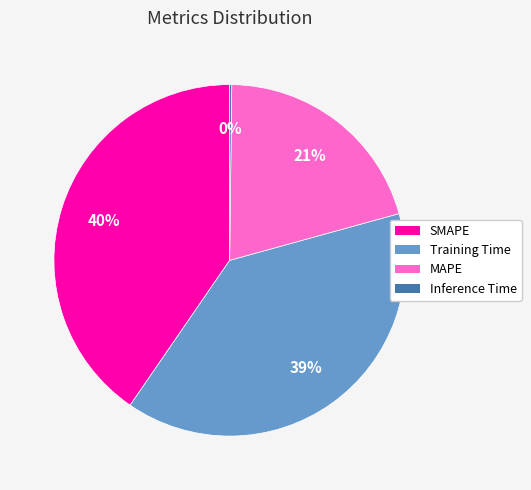

Which category has the biggest portion of the pie?

SMAPE